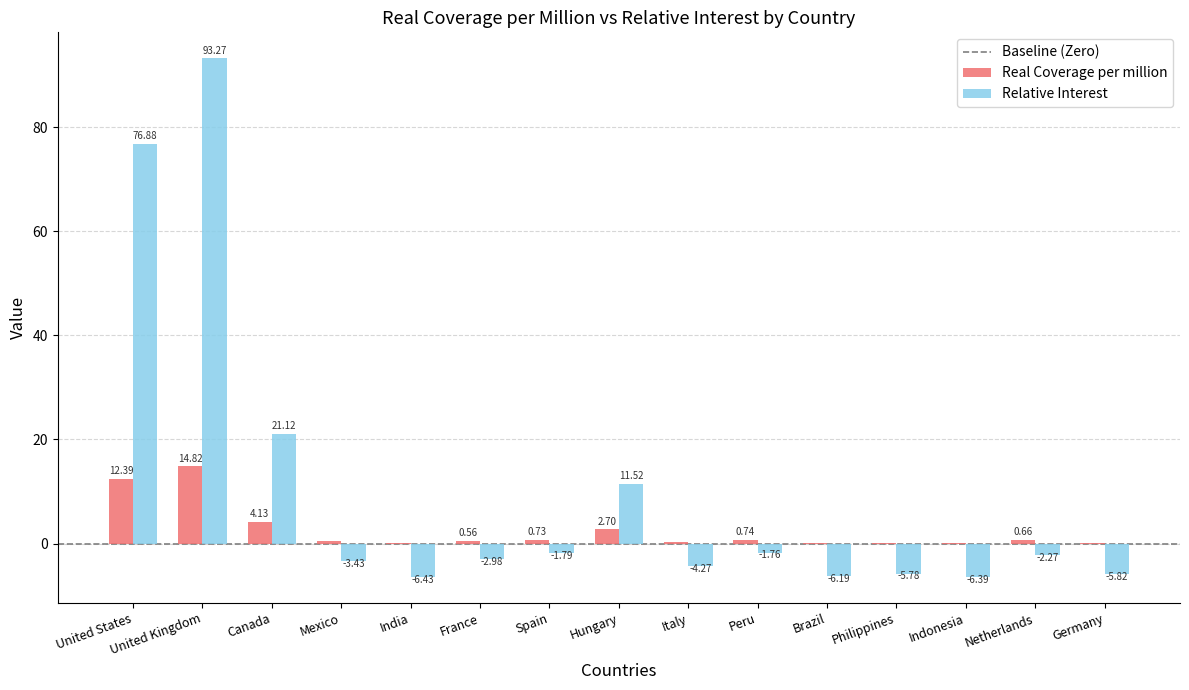

At which category is the sum across all series the highest?

United Kingdom